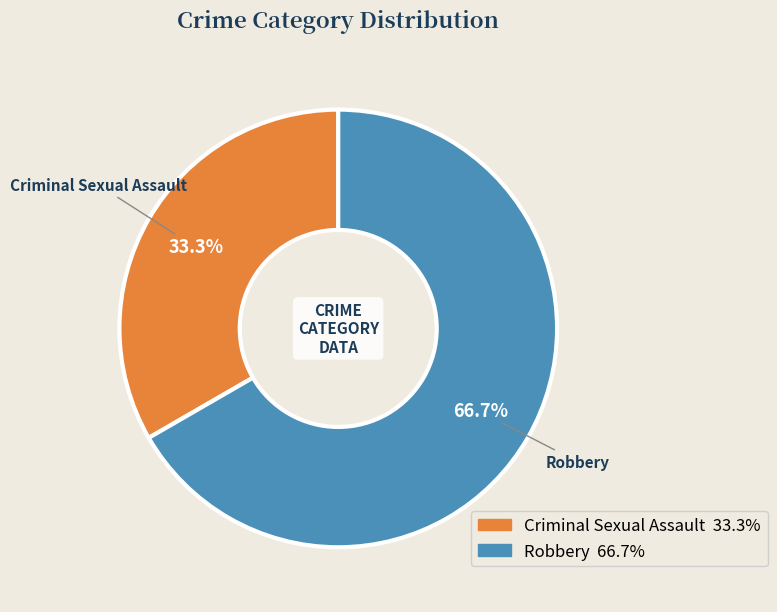

Which category has the biggest portion of the pie?

Robbery